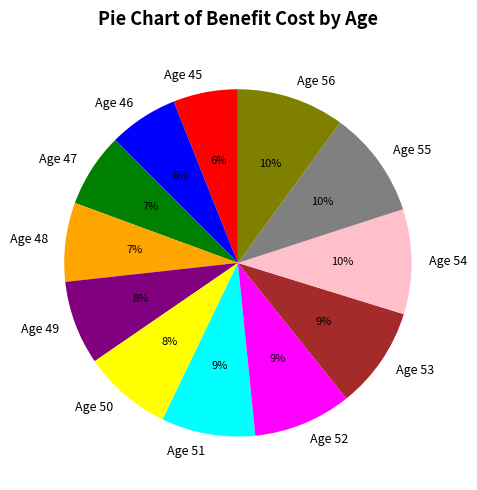

Do Age 51 and Age 53 together represent more than half of the pie?

No